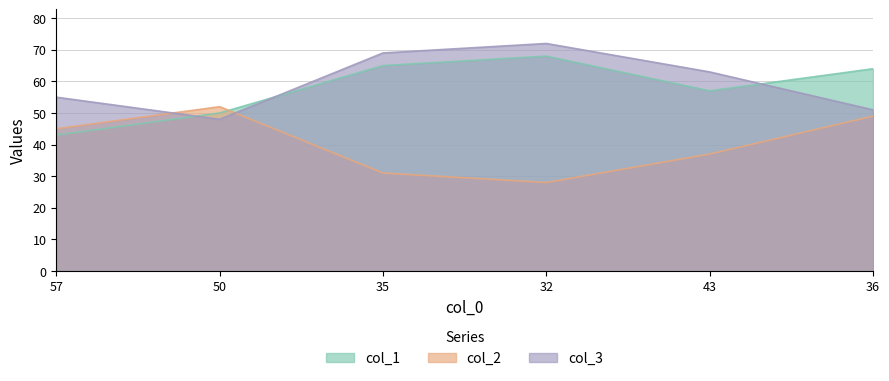

Which category has the lowest value in the col_3 series?

50